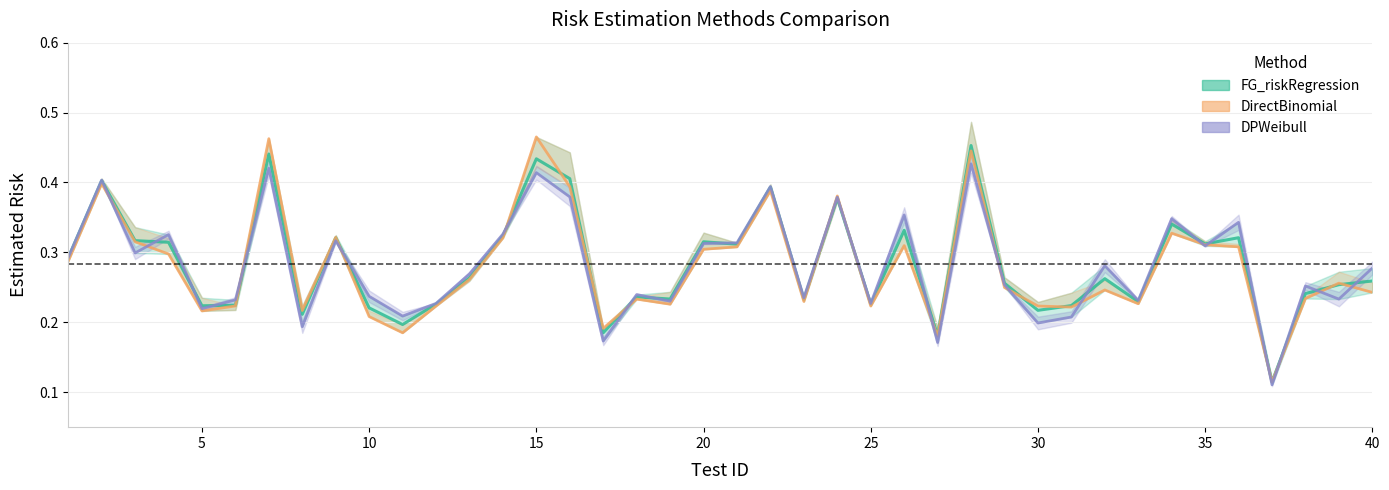

Reading left to right, transcribe all the data shown in this chart.

FG_riskRegression: 1=0.3	2=0.4	3=0.3	4=0.3	5=0.2	6=0.2	7=0.4	8=0.2	9=0.3	10=0.2	11=0.2	12=0.2	13=0.3	14=0.3	15=0.4	16=0.4	17=0.2	18=0.2	19=0.2	20=0.3	21=0.3	22=0.4	23=0.2	24=0.4	25=0.2	26=0.3	27=0.2	28=0.5	29=0.3	30=0.2	31=0.2	32=0.3	33=0.2	34=0.3	35=0.3	36=0.3	37=0.1	38=0.2	39=0.3	40=0.3
DirectBinomial: 1=0.3	2=0.4	3=0.3	4=0.3	5=0.2	6=0.2	7=0.5	8=0.2	9=0.3	10=0.2	11=0.2	12=0.2	13=0.3	14=0.3	15=0.5	16=0.4	17=0.2	18=0.2	19=0.2	20=0.3	21=0.3	22=0.4	23=0.2	24=0.4	25=0.2	26=0.3	27=0.2	28=0.4	29=0.2	30=0.2	31=0.2	32=0.2	33=0.2	34=0.3	35=0.3	36=0.3	37=0.1	38=0.2	39=0.3	40=0.2
DPWeibull: 1=0.3	2=0.4	3=0.3	4=0.3	5=0.2	6=0.2	7=0.4	8=0.2	9=0.3	10=0.2	11=0.2	12=0.2	13=0.3	14=0.3	15=0.4	16=0.4	17=0.2	18=0.2	19=0.2	20=0.3	21=0.3	22=0.4	23=0.2	24=0.4	25=0.2	26=0.4	27=0.2	28=0.4	29=0.3	30=0.2	31=0.2	32=0.3	33=0.2	34=0.3	35=0.3	36=0.3	37=0.1	38=0.3	39=0.2	40=0.3